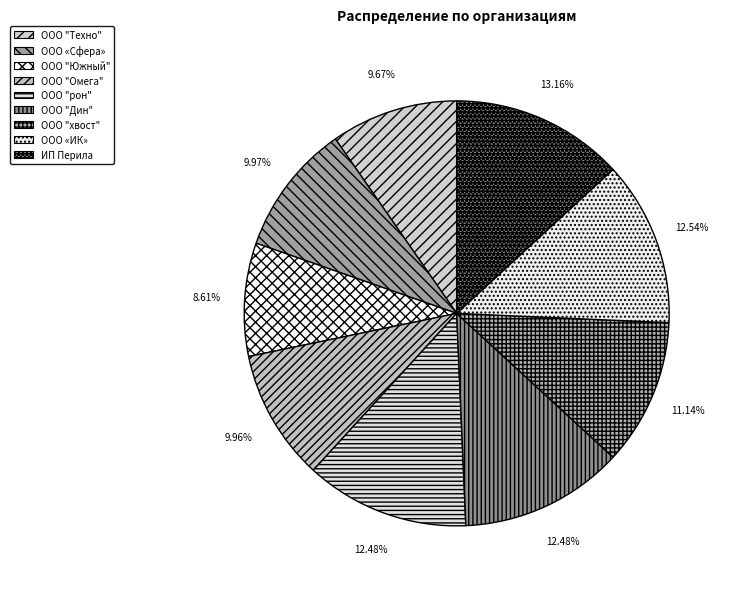

To the nearest percent, what percentage of the pie is ООО «Сфера»?

10%